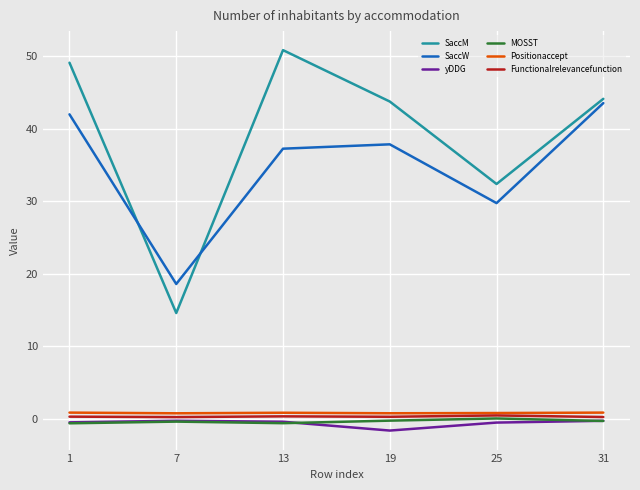

True or false: MOSST has more than 2 points higher than both neighbors.

False